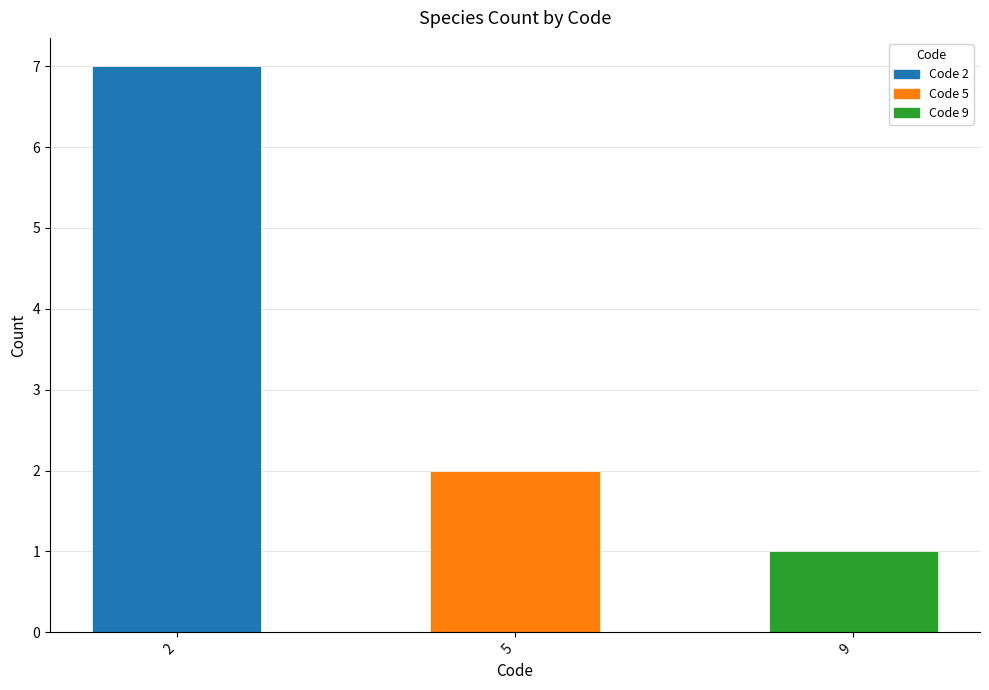

How many categories are shown in the chart?

3